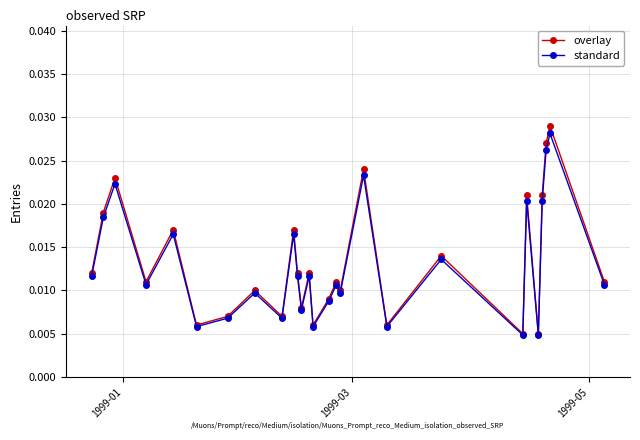

How many lines are shown in the chart?

2